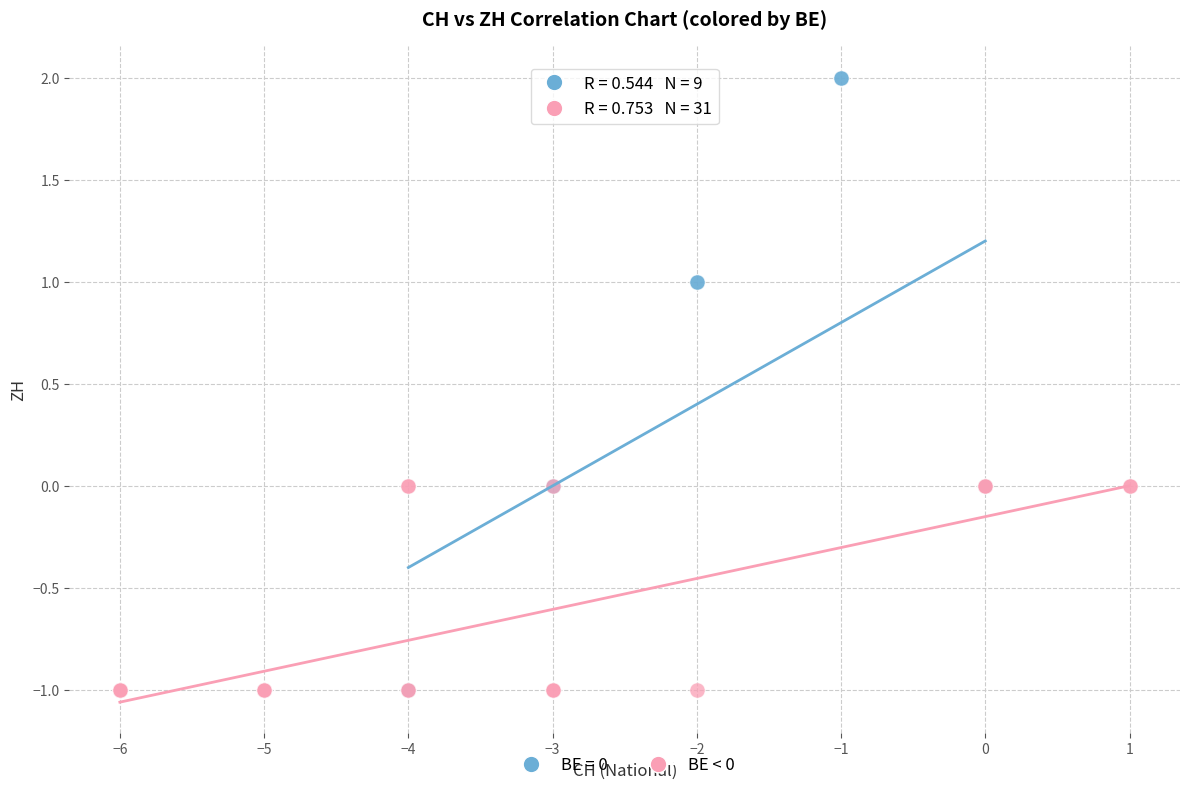

Which series reaches the maximum Y coordinate?

BE = 0